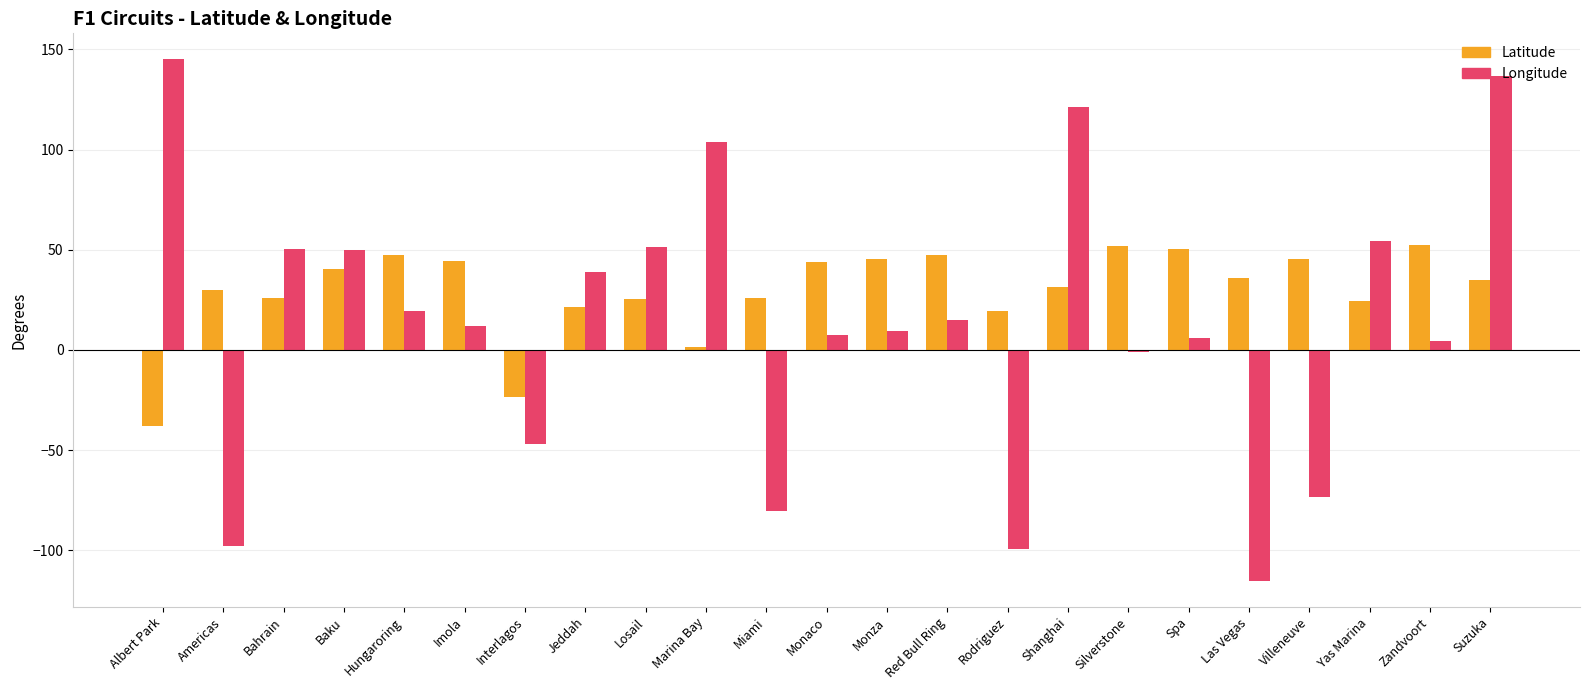

What is the smallest value displayed?

-115.2